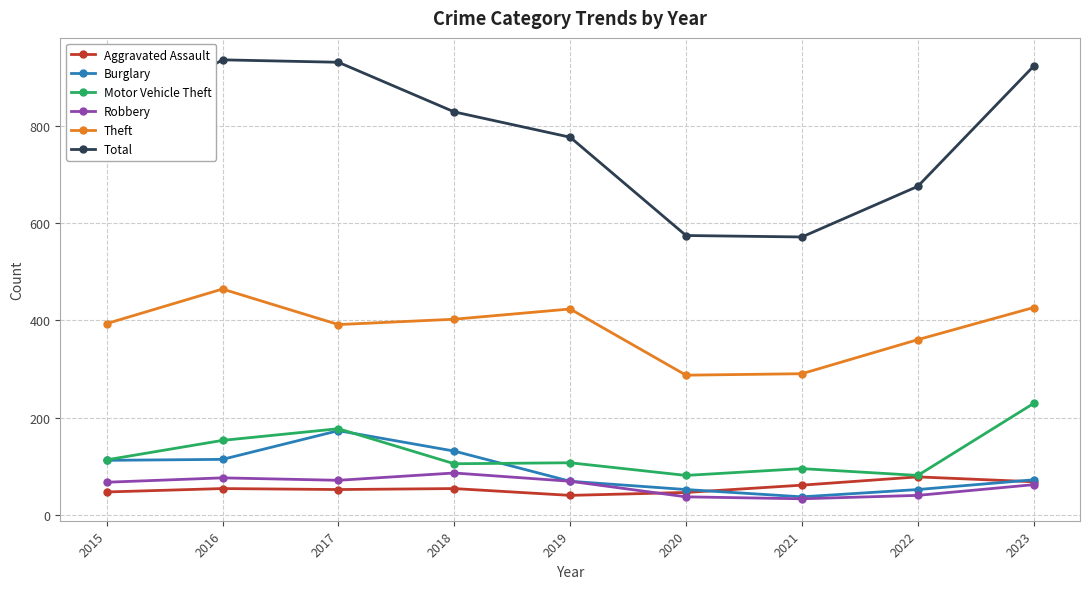

Where is Motor Vehicle Theft nearest to the value 155?

2016